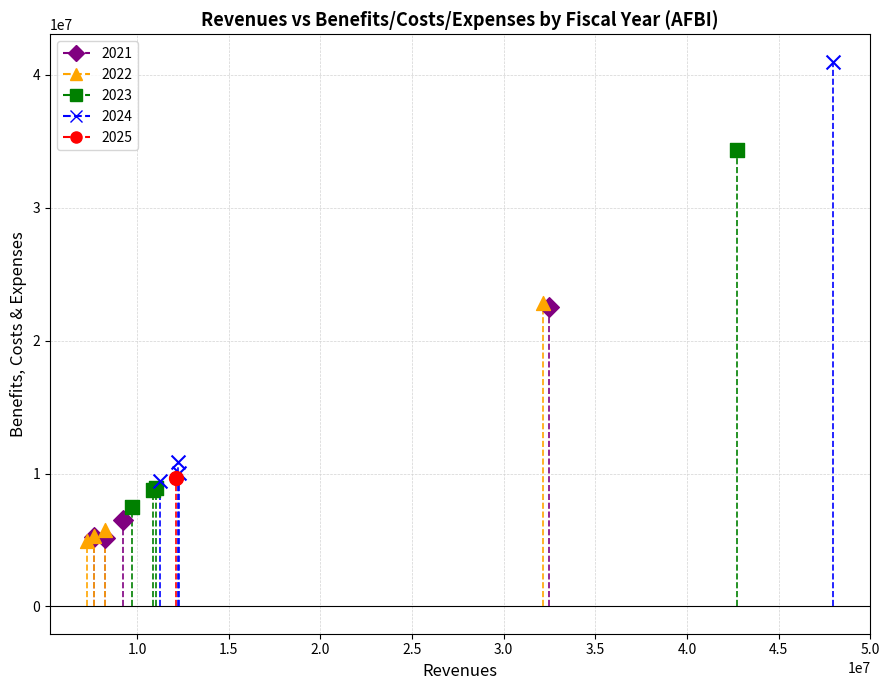

What are all the series names shown in the legend?

2021, 2022, 2023, 2024, 2025